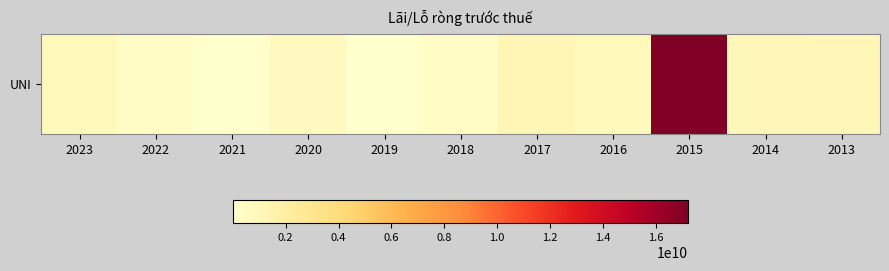

Rank the categories by value from highest to lowest.

2015, 2017, 2013, 2014, 2023, 2016, 2020, 2022, 2018, 2019, 2021